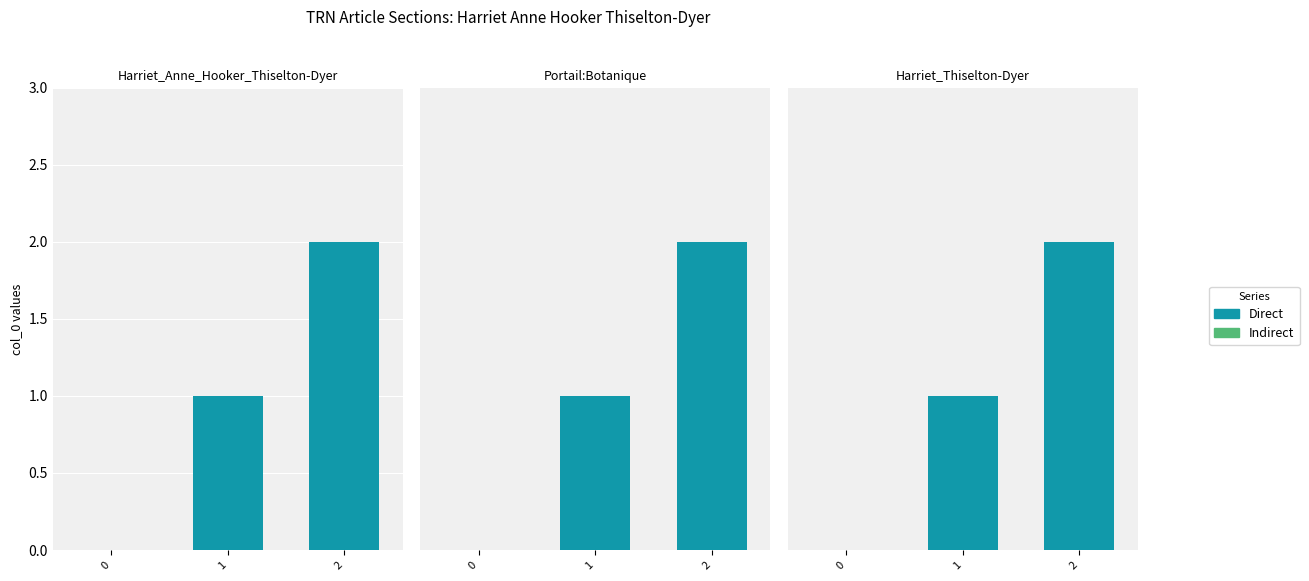

The Indirect series shows 0 at 2. True or false?

True